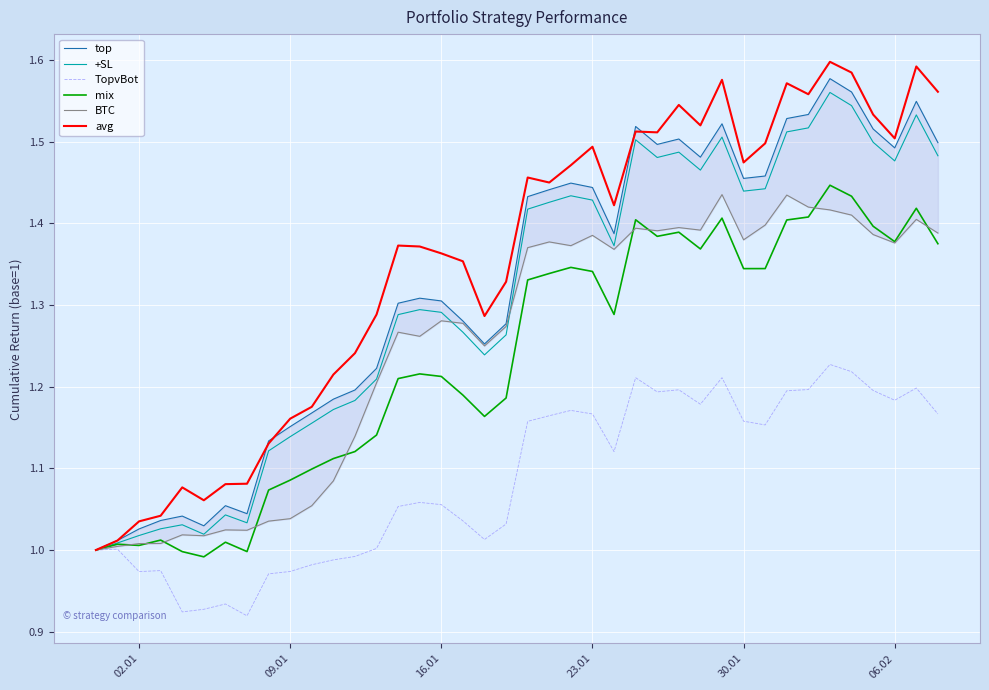

How many lines are shown in the chart?

6